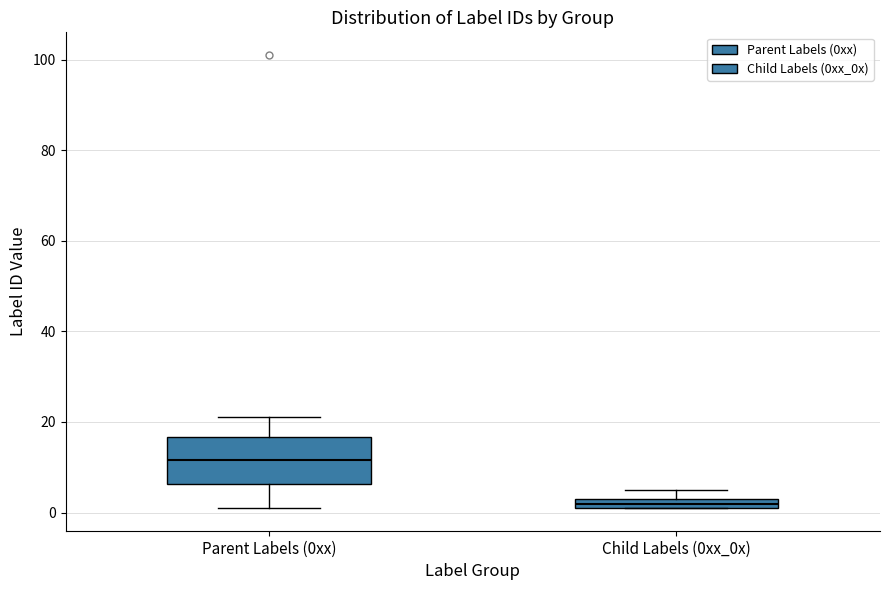

Where is the upper edge of the box for Parent Labels (0xx) on the y-axis? The values are not printed on the chart, so give them approximately, as read against the axis.

16